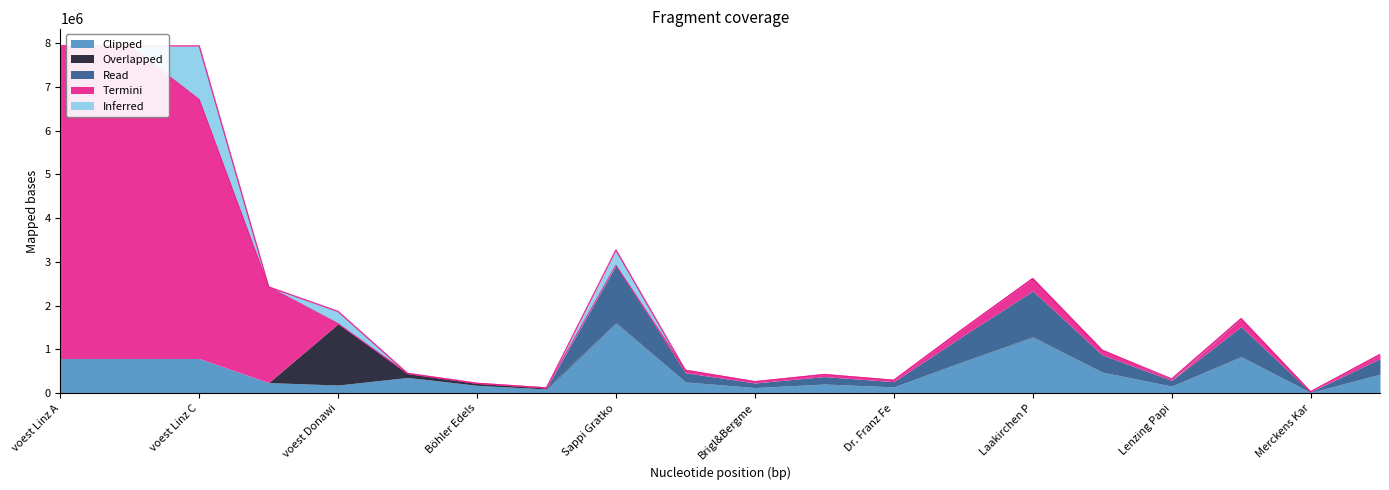

What is the difference between the highest and lowest values at Sappi Gratkorn?

1603197.6